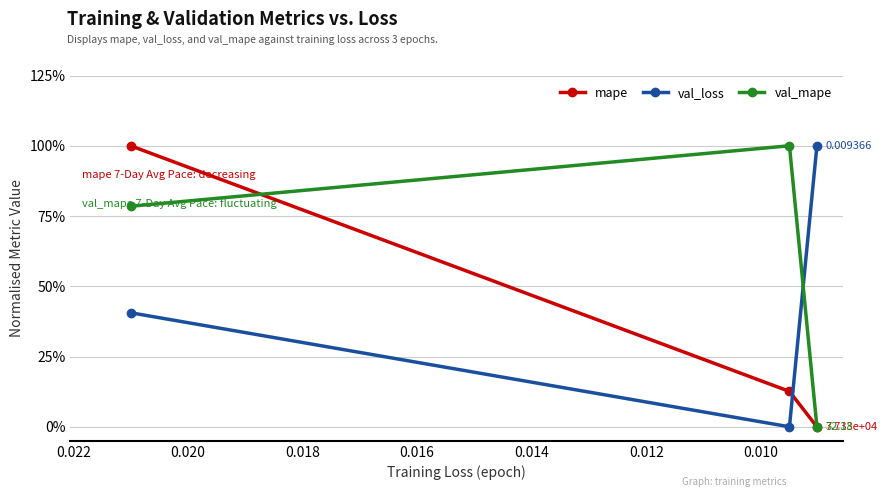

How many series are shown in this chart?

3